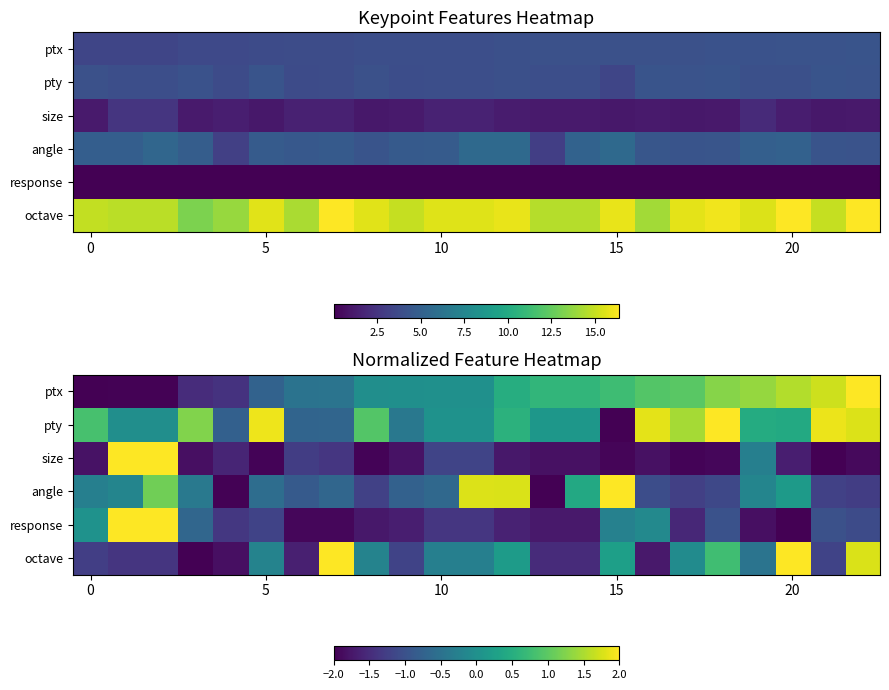

What is the maximum value shown in the chart?

2.0